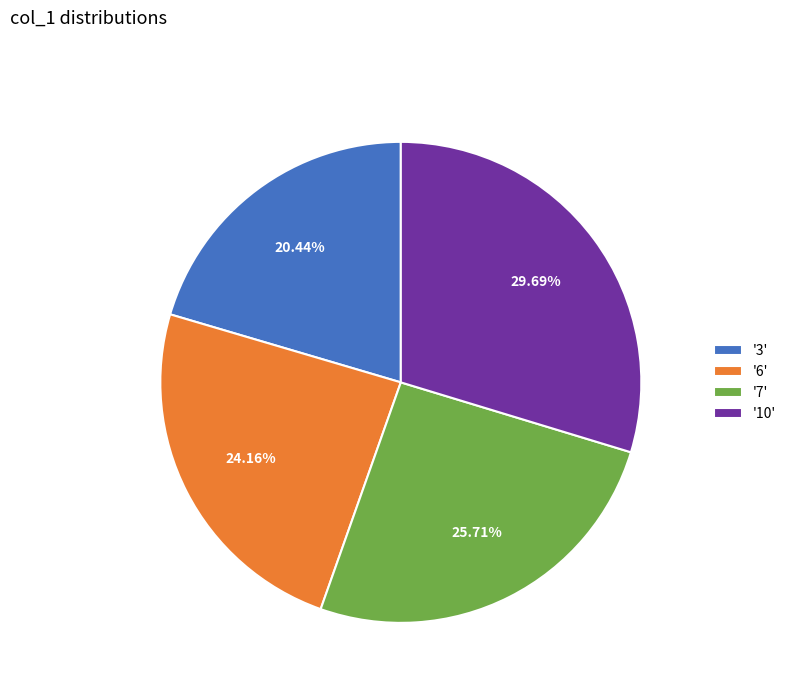

To the nearest percent, what is the average slice percentage?

25%